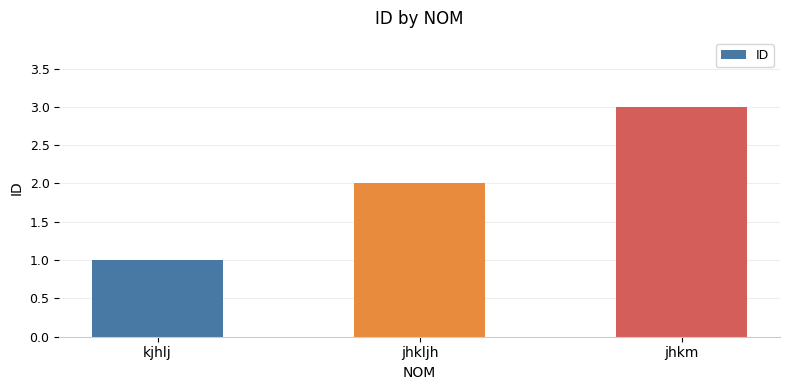

Reading left to right, transcribe all the data shown in this chart.

kjhlj=1	jhkljh=2	jhkm=3